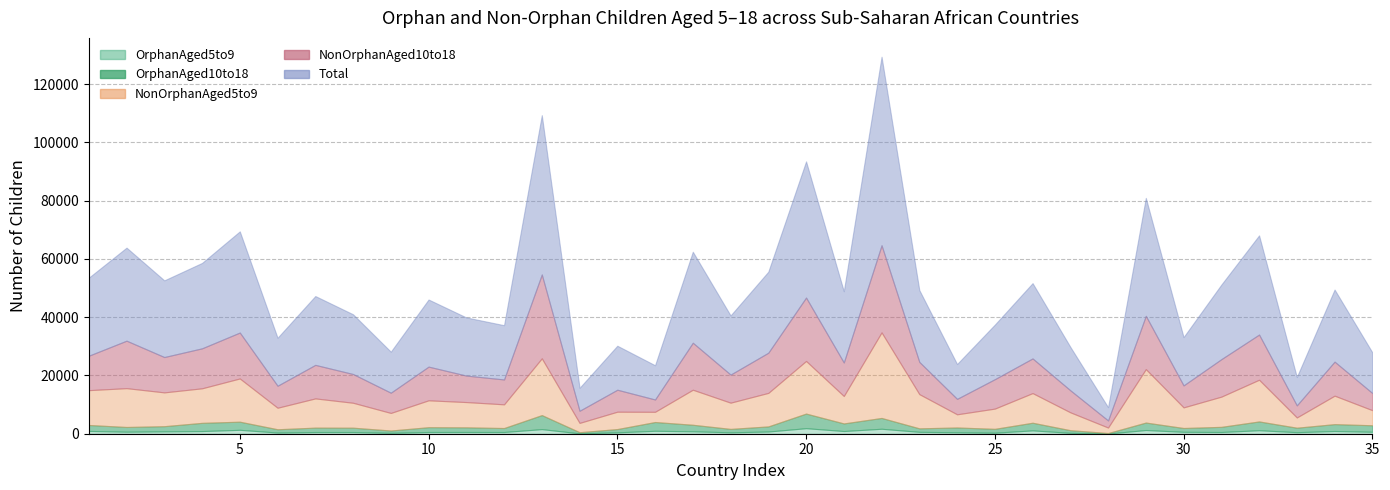

True or false: NonOrphanAged10to18 and OrphanAged5to9 cross at least once.

False